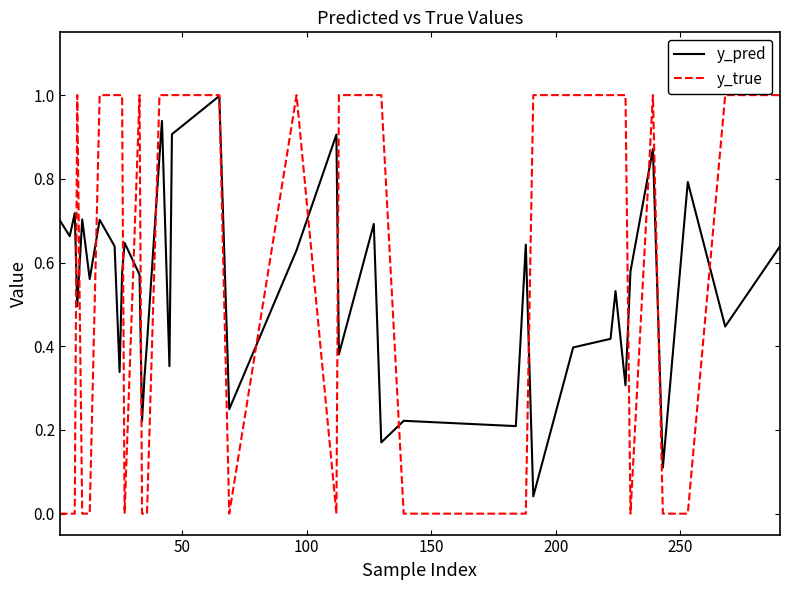

Which series has the largest range (max minus min)?

y_true